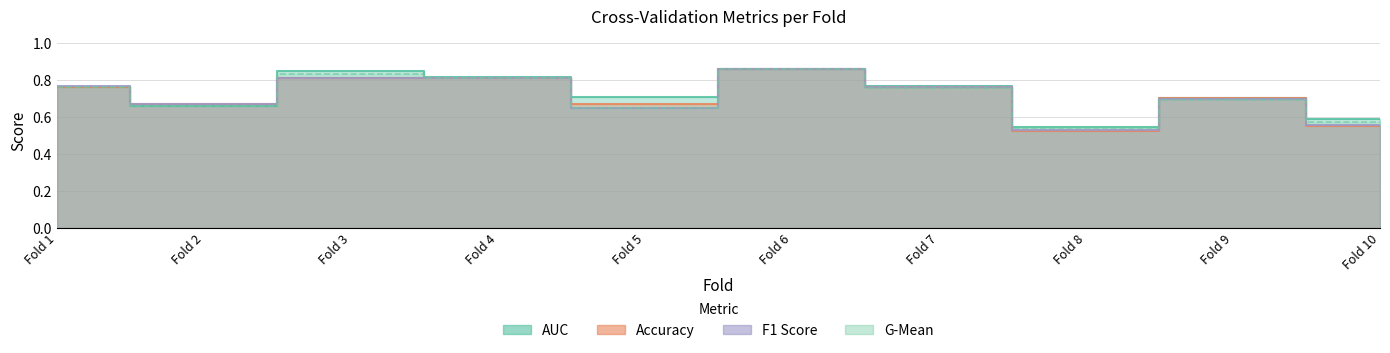

True or false: f1_score has a value of 0.8 at Fold 1.

True